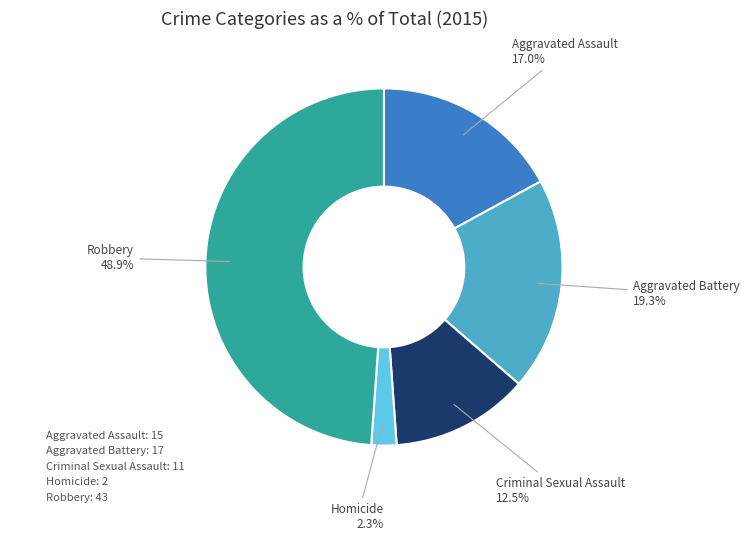

The Aggravated Assault slice represents 30% of the pie. True or false?

False